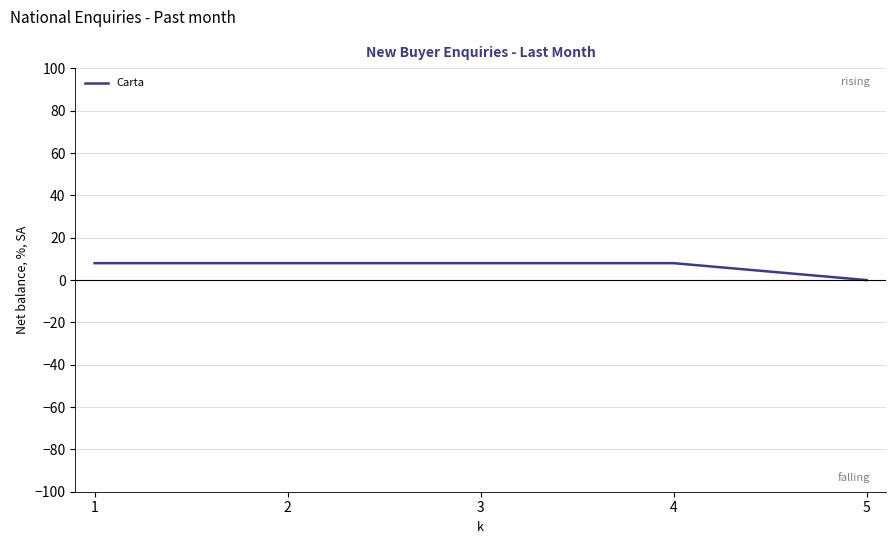

Does the chart have visible grid lines?

Yes